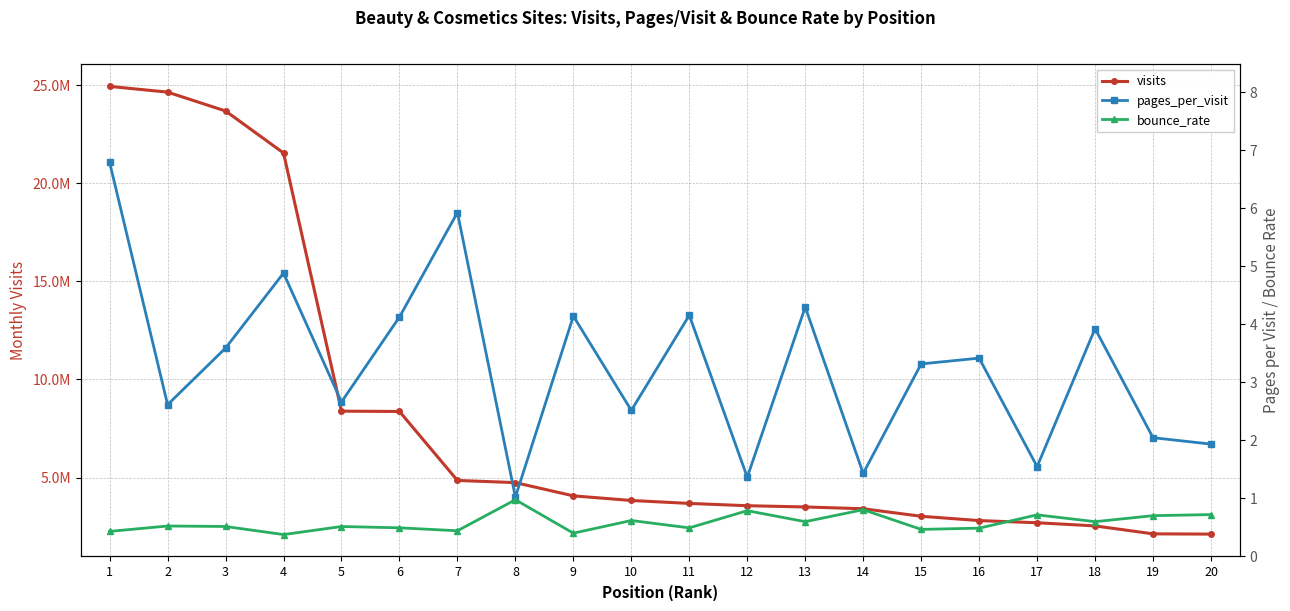

The visits series shows 3780619.2 at 20. True or false?

False